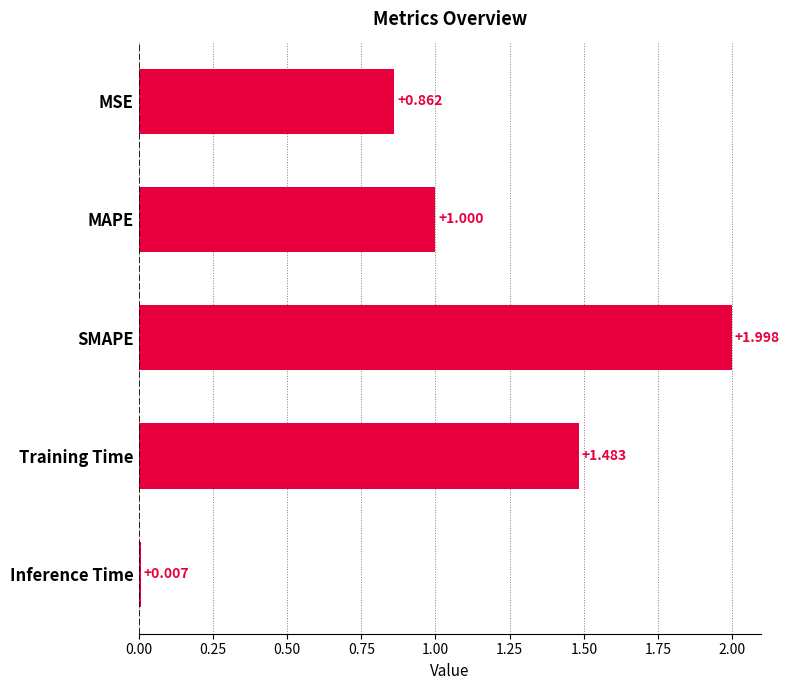

What is the label of the 4th bar from the bottom?

MAPE